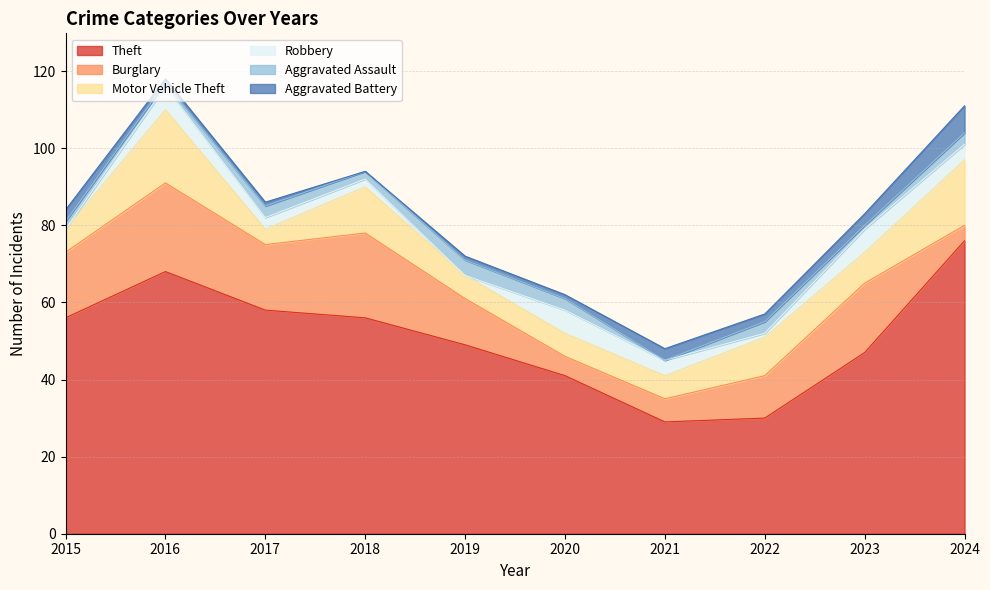

Reading left to right, what are all the values shown in this chart?

Theft: 2015=56	2016=68	2017=58	2018=56	2019=49	2020=41	2021=29	2022=30	2023=47	2024=76
Burglary: 2015=17	2016=23	2017=17	2018=22	2019=12	2020=5	2021=6	2022=11	2023=18	2024=4
Motor Vehicle Theft: 2015=6	2016=19	2017=4	2018=12	2019=6	2020=6	2021=6	2022=10	2023=8	2024=17
Robbery: 2015=0	2016=6	2017=3	2018=2	2019=0	2020=6	2021=4	2022=1	2023=6	2024=4
Aggravated Assault: 2015=2	2016=1	2017=3	2018=2	2019=4	2020=3	2021=0	2022=3	2023=1	2024=3
Aggravated Battery: 2015=3	2016=1	2017=1	2018=0	2019=1	2020=1	2021=3	2022=2	2023=3	2024=7